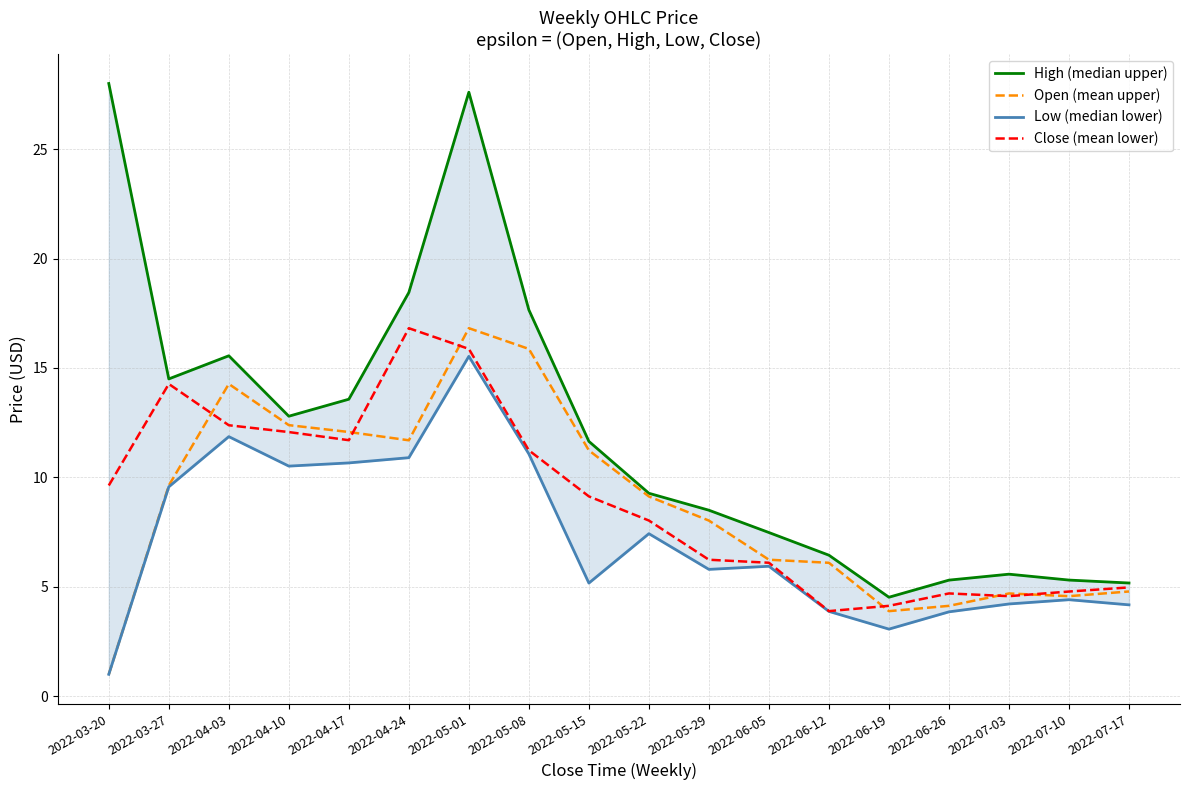

Is the value of High (median upper) at 2022-06-12 greater than the value of Low (median lower) at 2022-04-03?

No